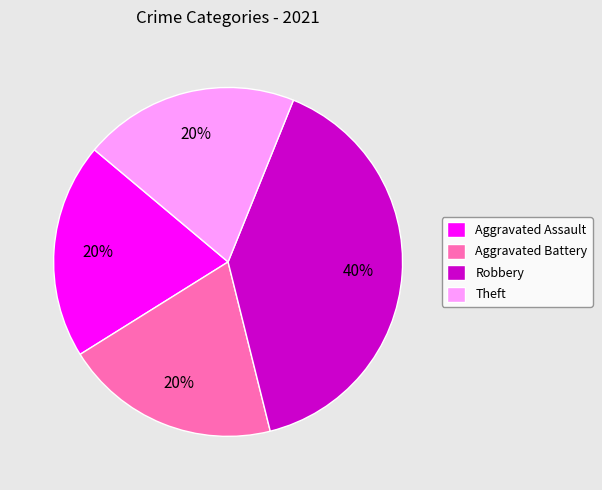

Which has a higher value, Robbery or Aggravated Battery?

Robbery